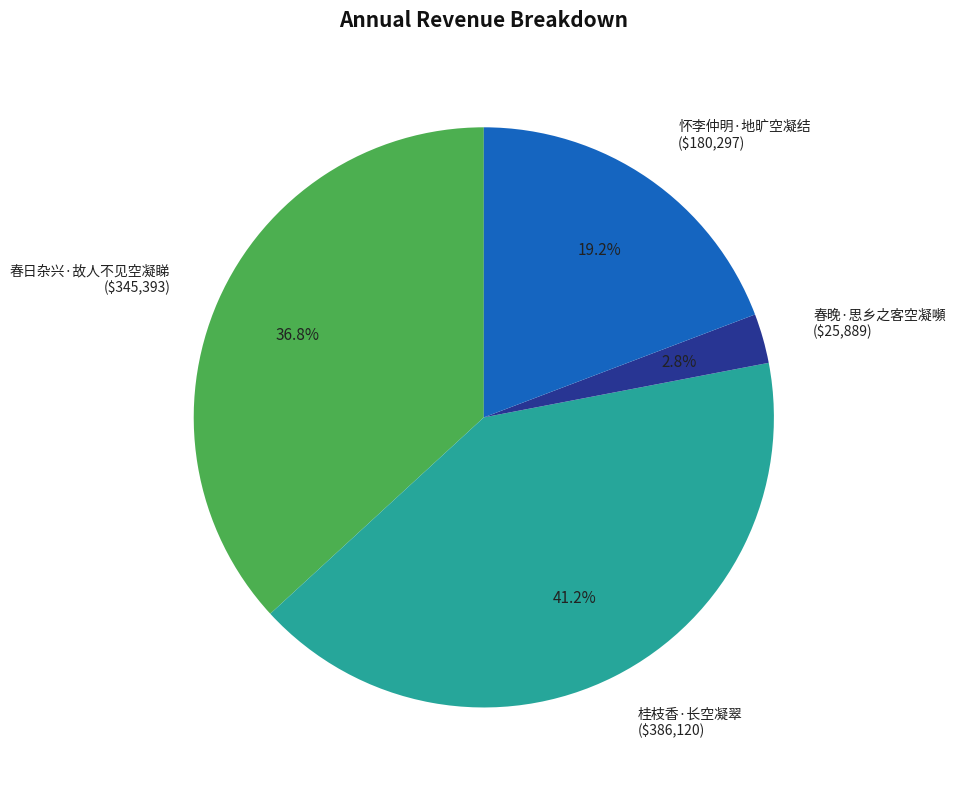

What portion of the pie excludes 桂枝香·长空凝翠?

58.8%